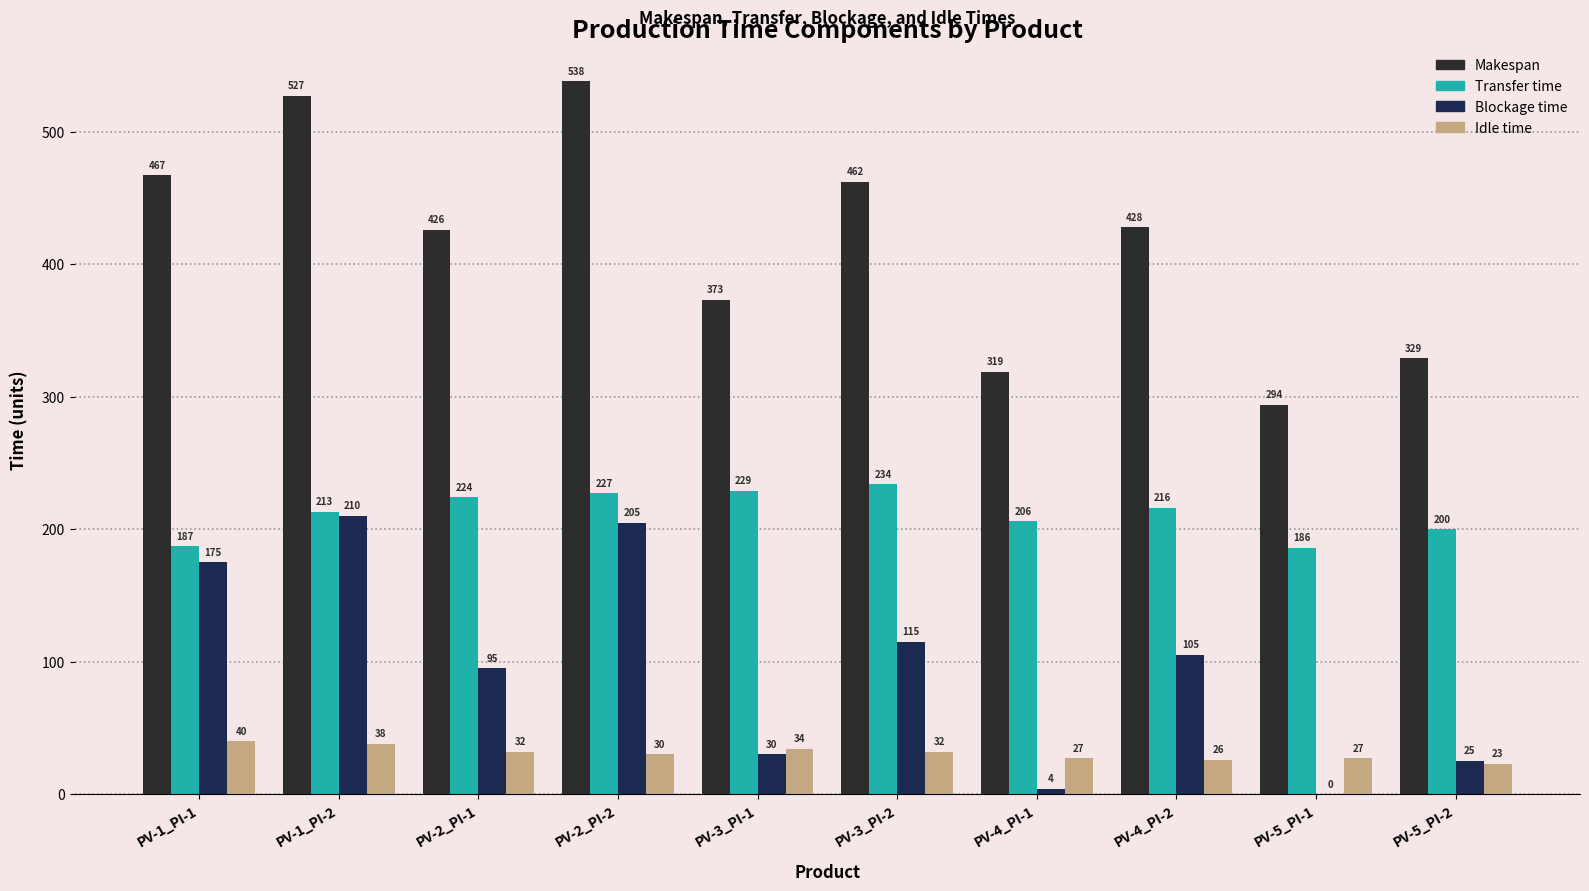

Does the chart contain stacked bars?

No